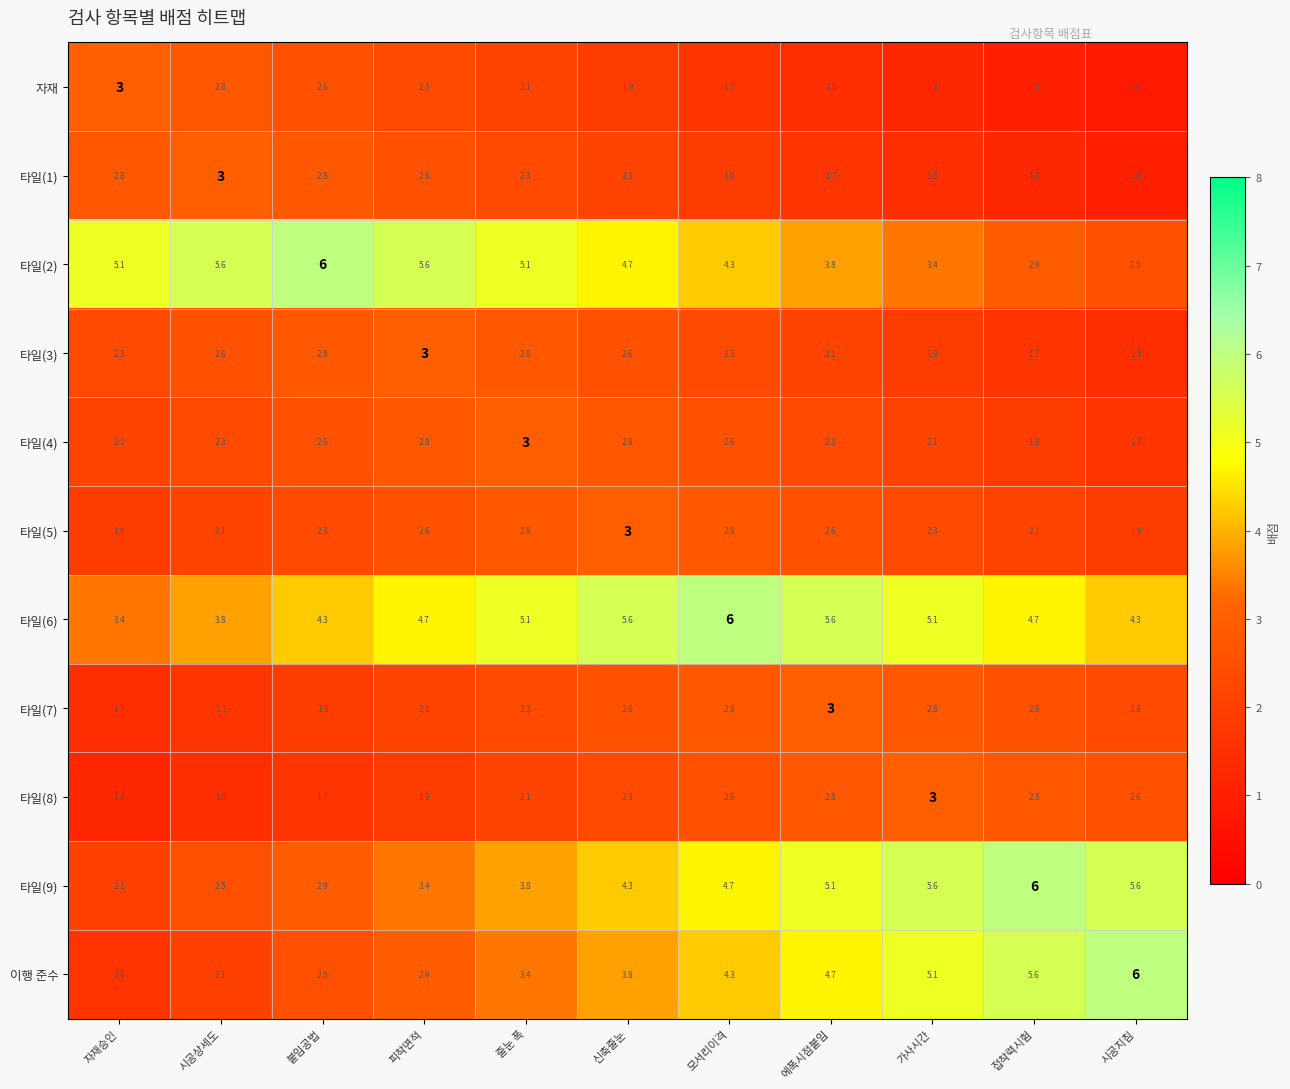

At which label does 타일(8) reach its minimum?

자재승인